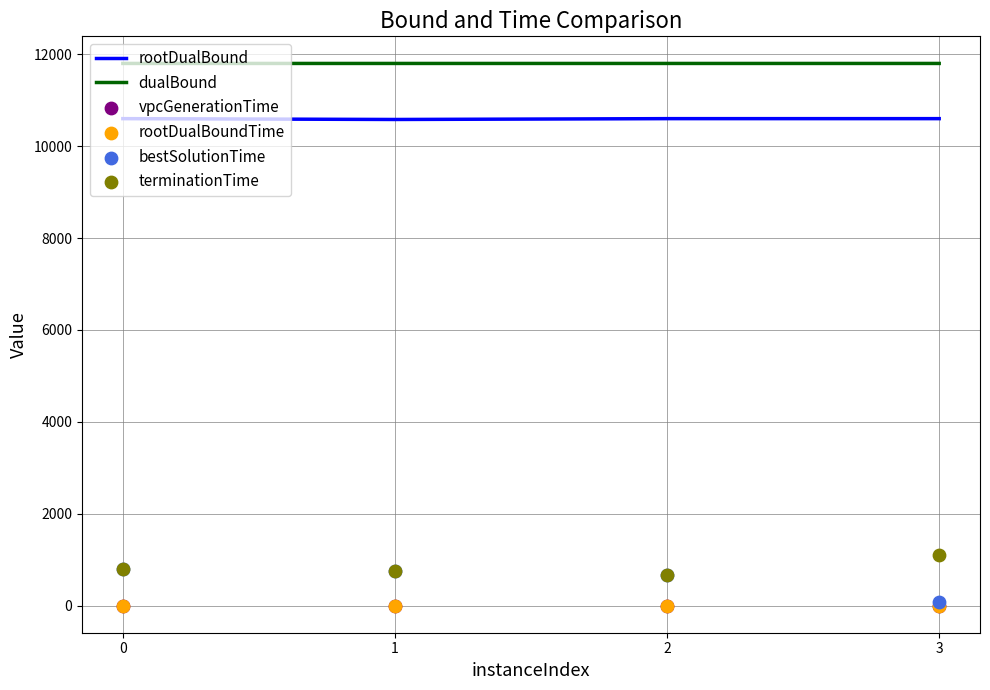

Which series reaches the minimum Y coordinate?

vpcGenerationTime